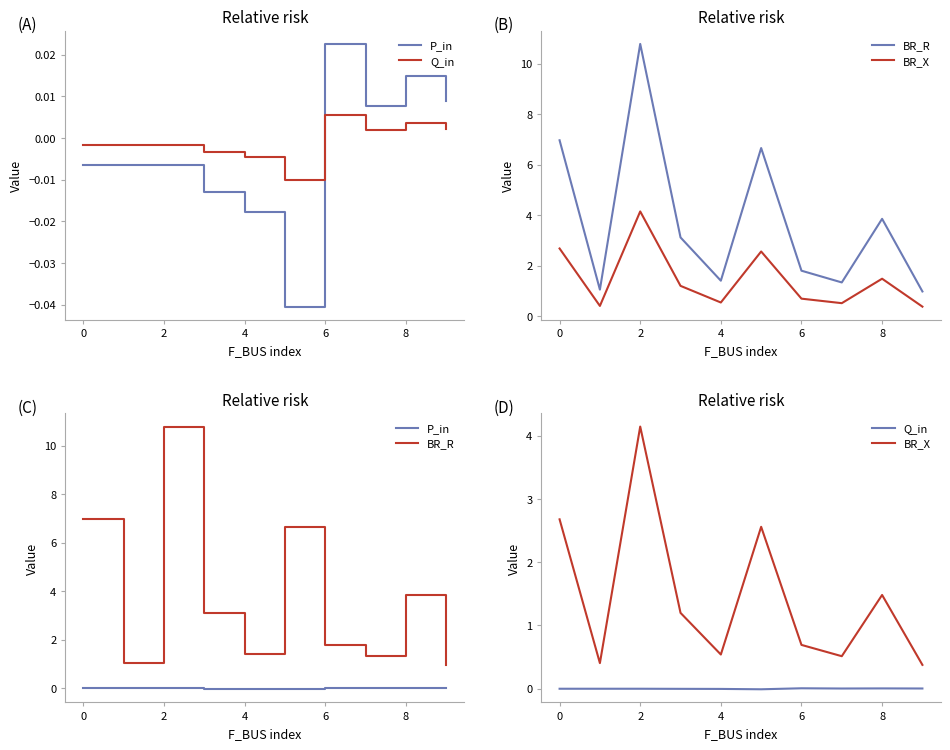

What is the total value across all series at 4?

1.9